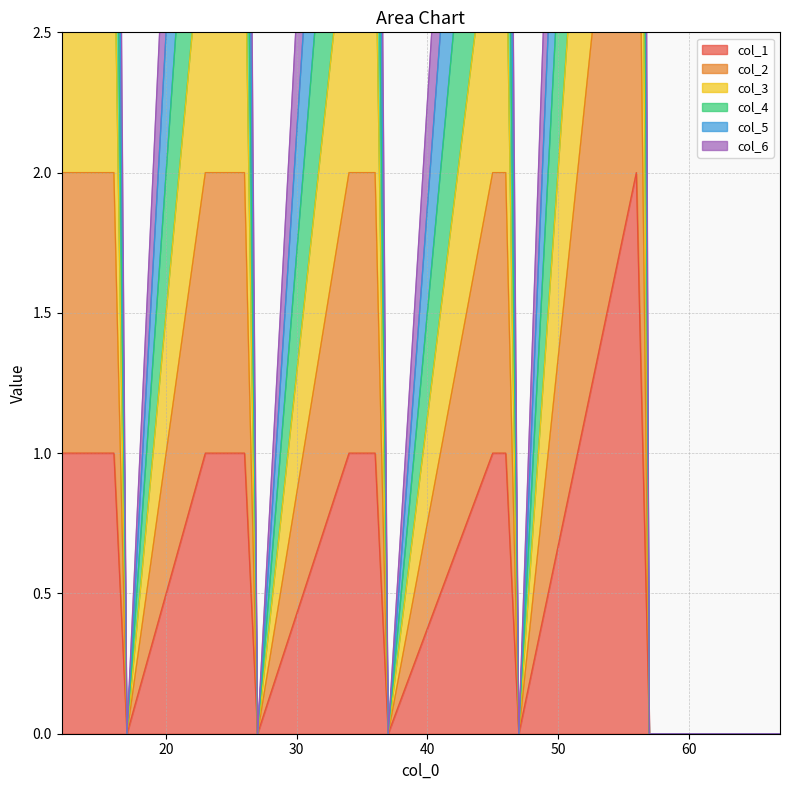

What is the value of the col_4 point at the 4th from the left?

4